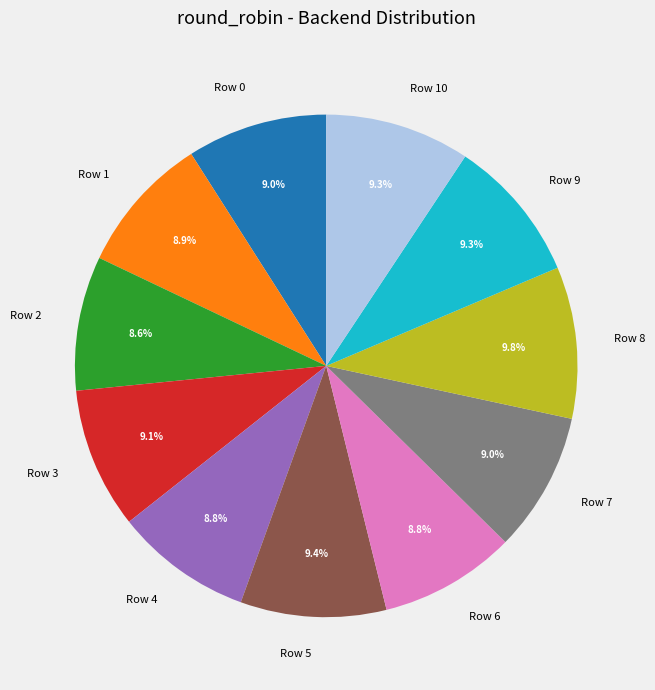

Between Row 8 and Row 6, which is larger?

Row 8